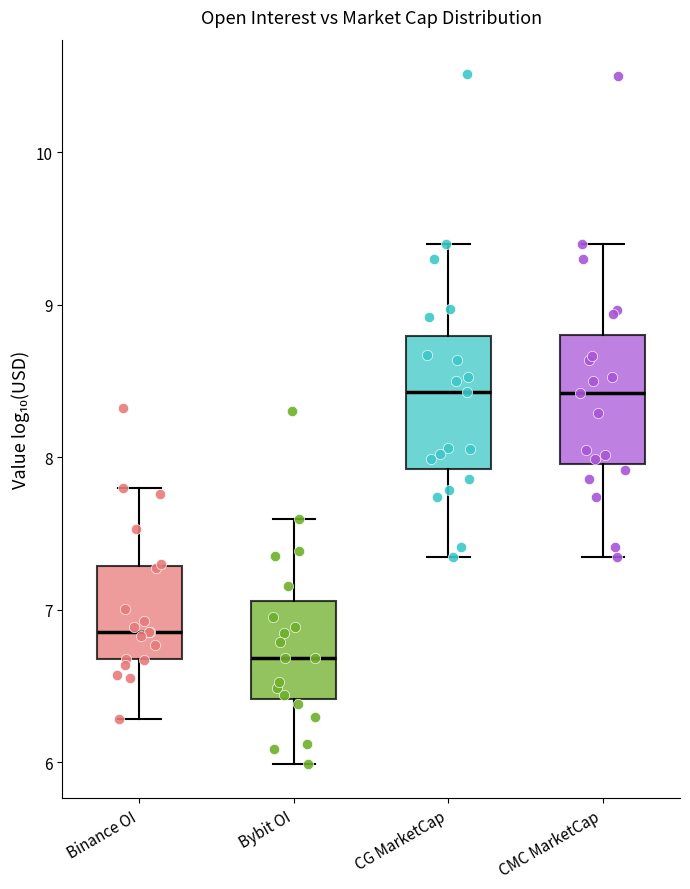

Where does the lower whisker of the box for Bybit OI end on the y-axis? The values are not printed on the chart, so give them approximately, as read against the axis.

6.0